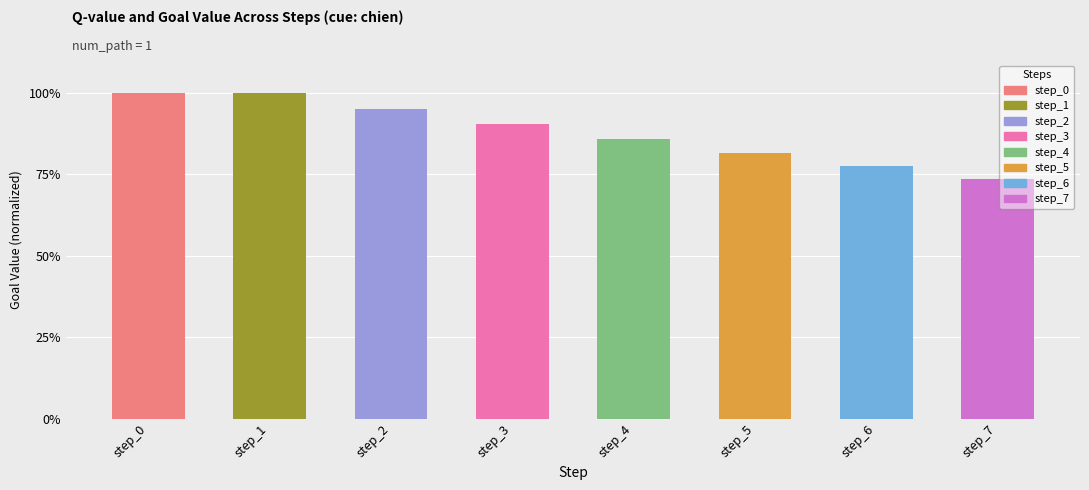

What is the difference between the second highest and second lowest values?

0.2